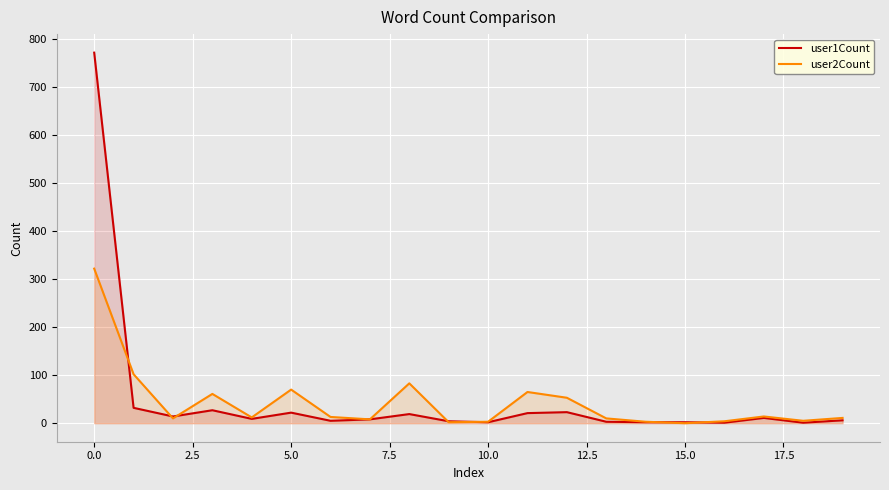

What is the sum of the user2Count values at 15.0 and 5.0?

70